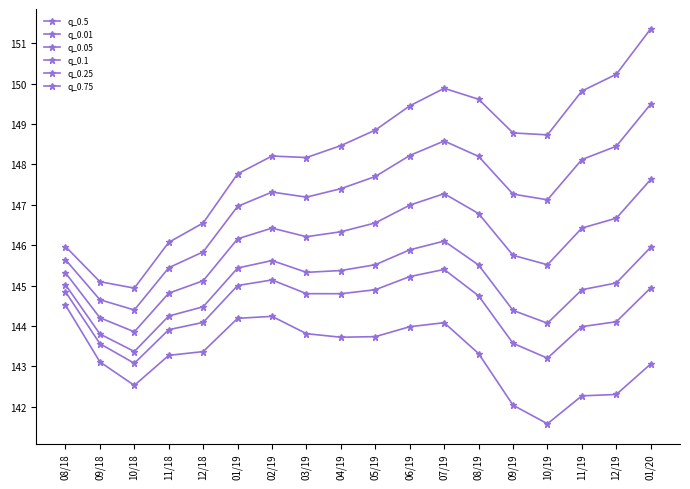

Count the number of categories in the chart.

18